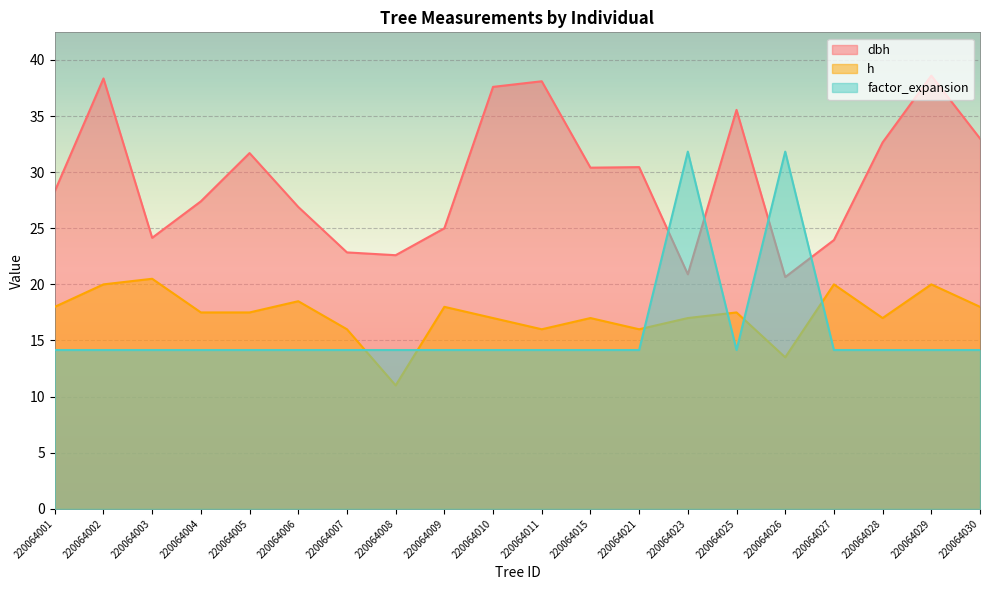

Which series has the largest total across all categories?

dbh